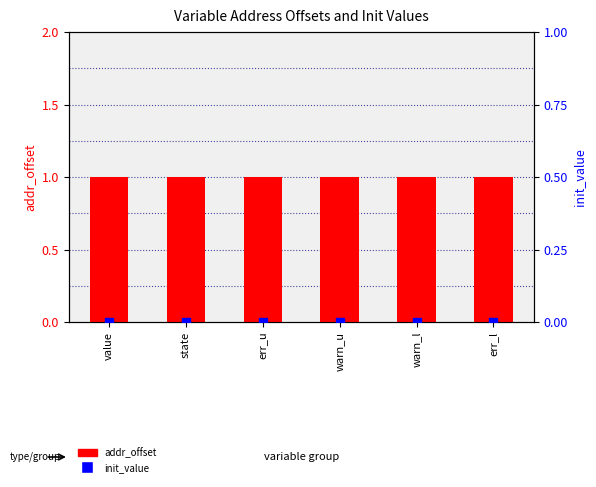

What is the total value across all series at err_l?

1